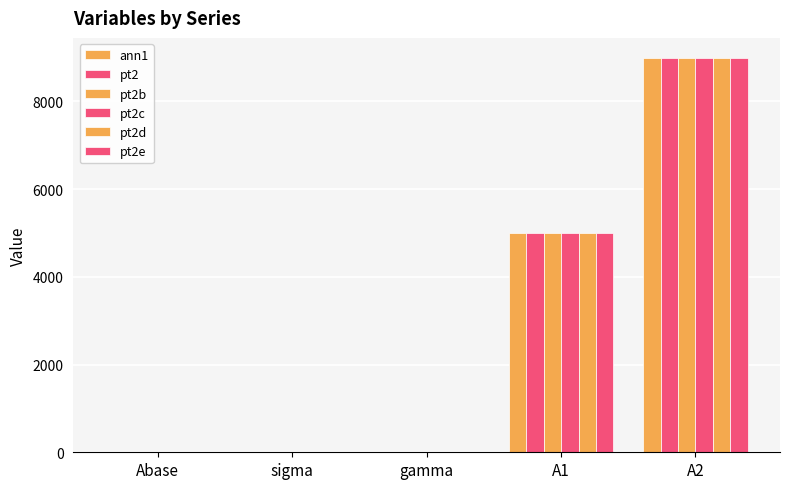

Reading left to right, list all the values displayed in this chart.

ann1: Abase=0.9	sigma=2.0	gamma=1.2	A1=5000.0	A2=9000.0
pt2: Abase=0.9	sigma=2.0	gamma=1.2	A1=5000.0	A2=9000.0
pt2b: Abase=0.9	sigma=2.0	gamma=1.2	A1=5000.0	A2=9000.0
pt2c: Abase=0.9	sigma=2.0	gamma=1.2	A1=5000.0	A2=9000.0
pt2d: Abase=0.9	sigma=2.0	gamma=1.2	A1=5000.0	A2=9000.0
pt2e: Abase=0.9	sigma=2.0	gamma=1.2	A1=5000.0	A2=9000.0